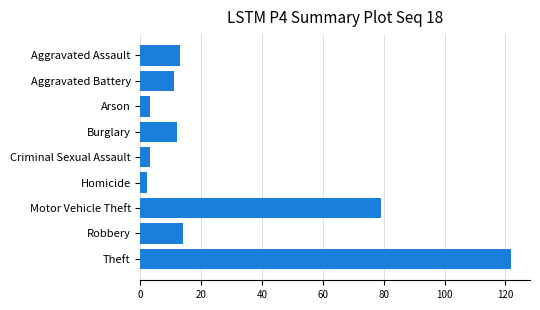

Is it true that the value at Aggravated Assault is 13?

True